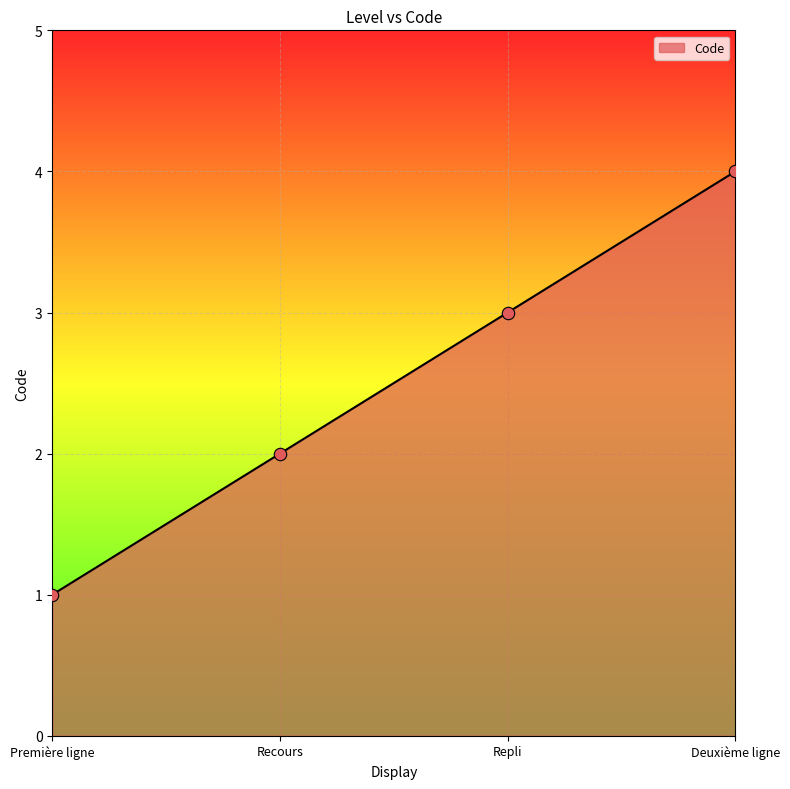

What is the change in value from Repli to Deuxième ligne?

+1